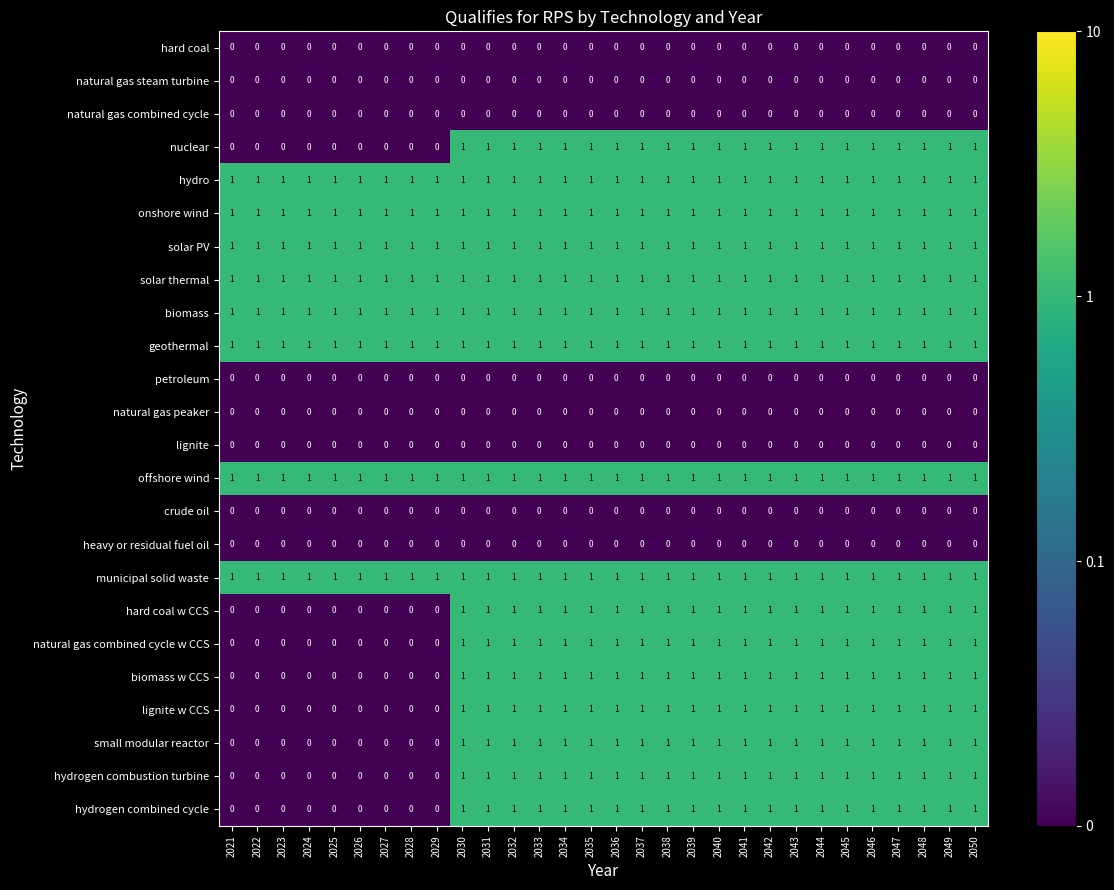

What is the total value across all series at 2037?

16